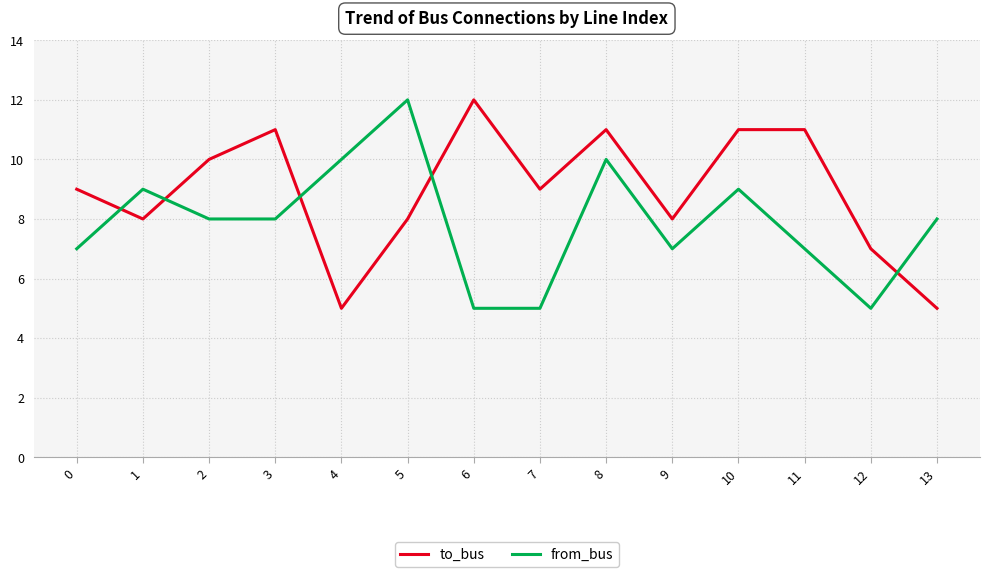

What is the sum of all from_bus values?

110